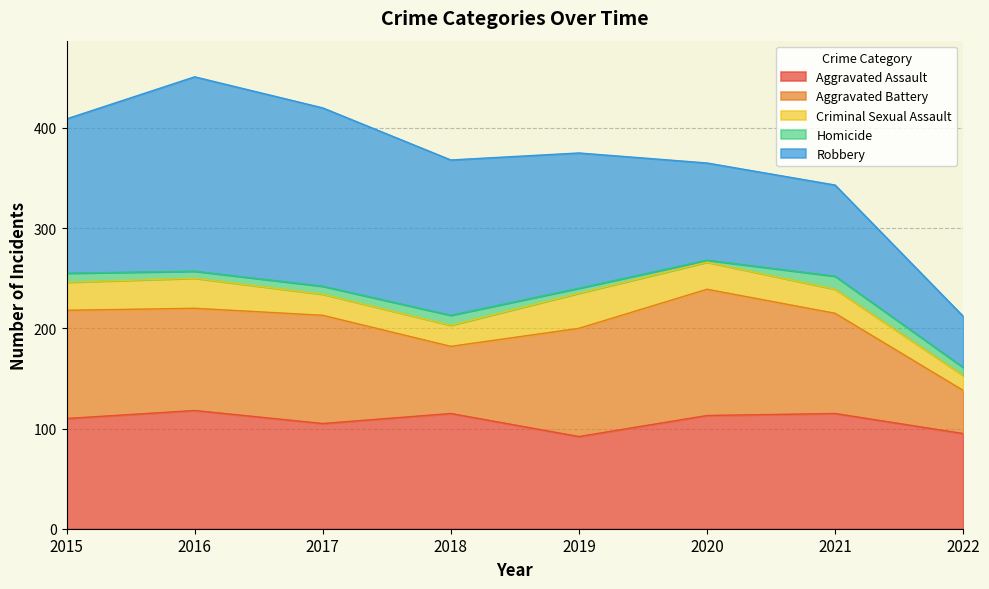

Is it true that Robbery equals 36 at 2020?

False